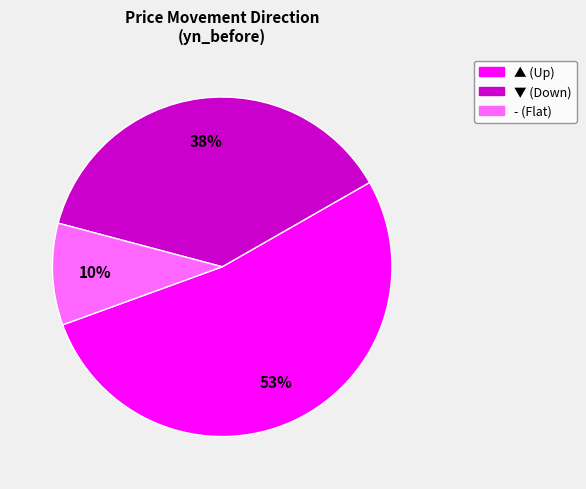

To the nearest percent, what portion does ▼ represent?

38%